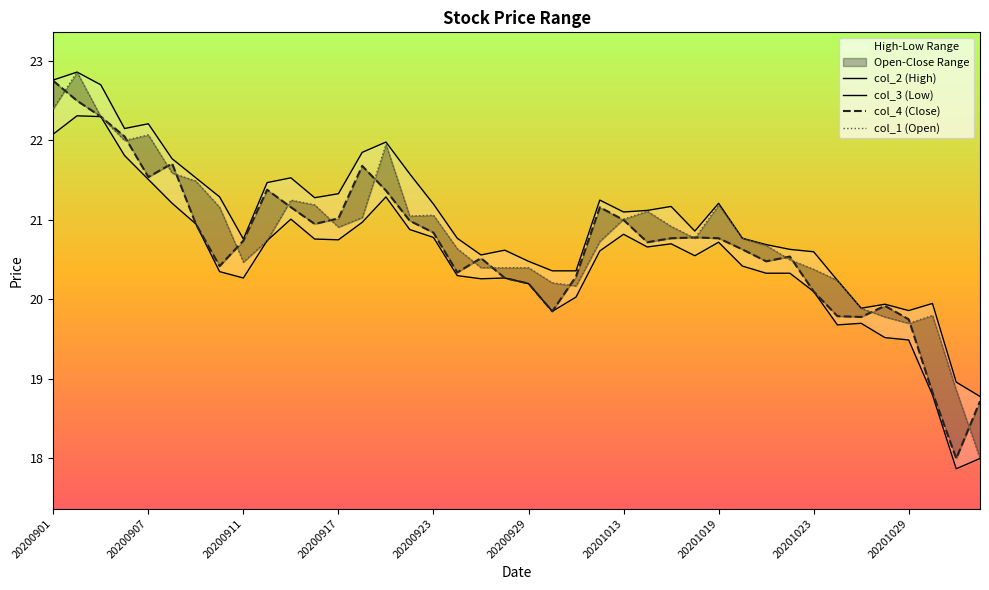

At which category is the sum across all series the highest?

20200902